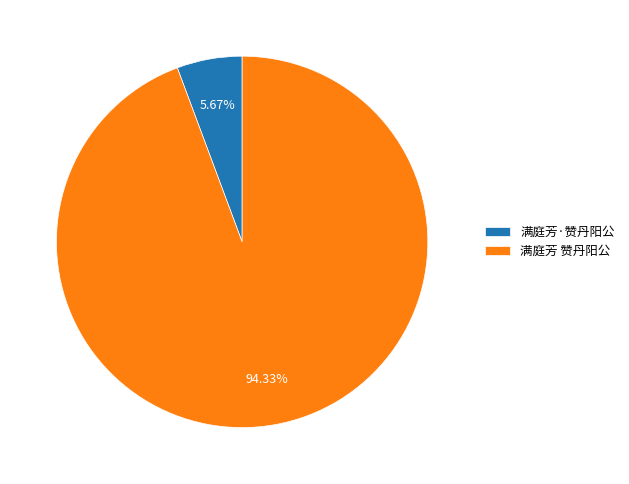

True or false: 满庭芳 赞丹阳公 accounts for 94% of the total.

True